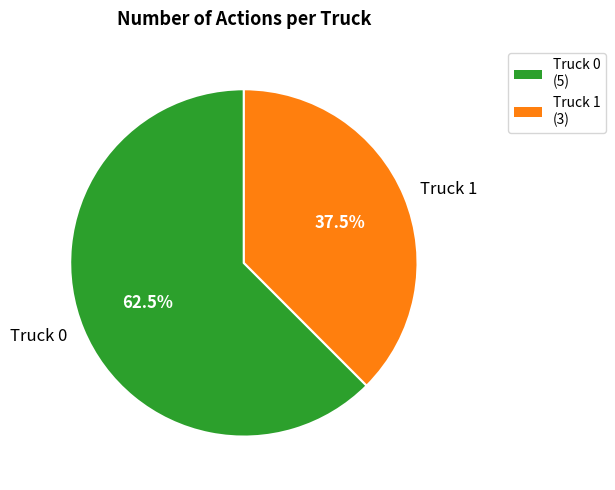

Approximately how many times larger is the value at Truck 0 compared to Truck 1?

1.7